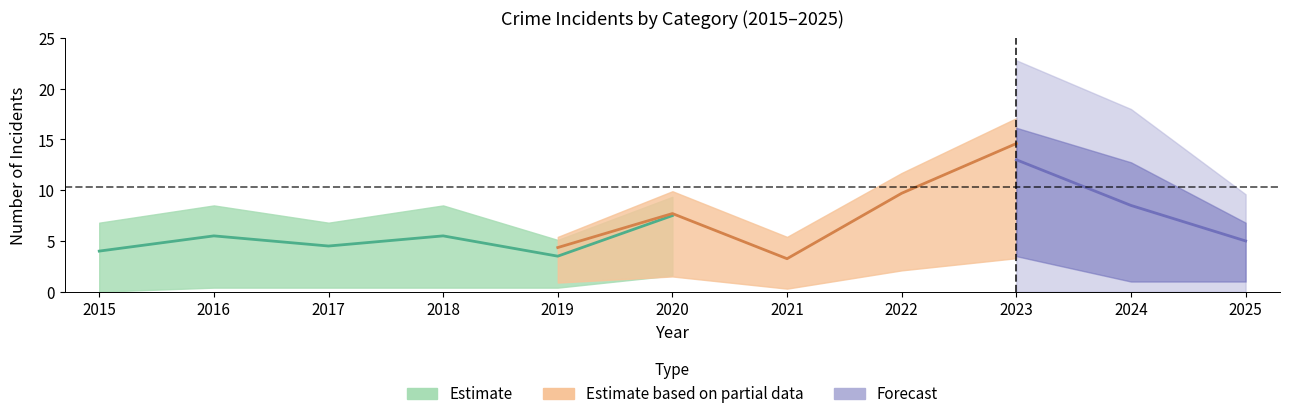

The value of Aggravated Assault at 2018 is 0. True or false?

False